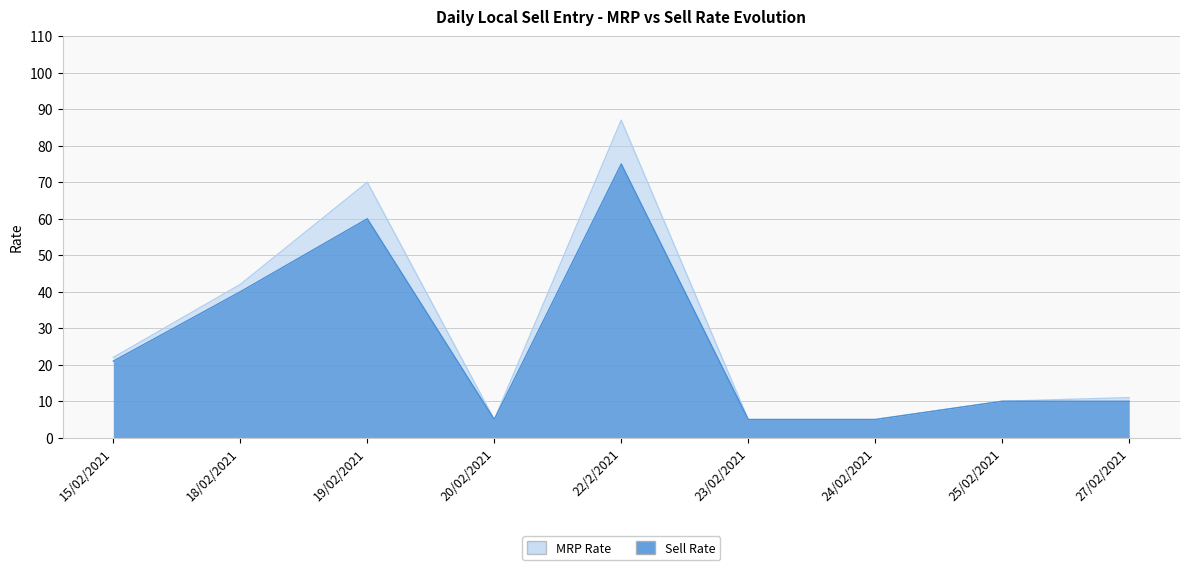

Which series has the largest total across all categories?

MRP Rate